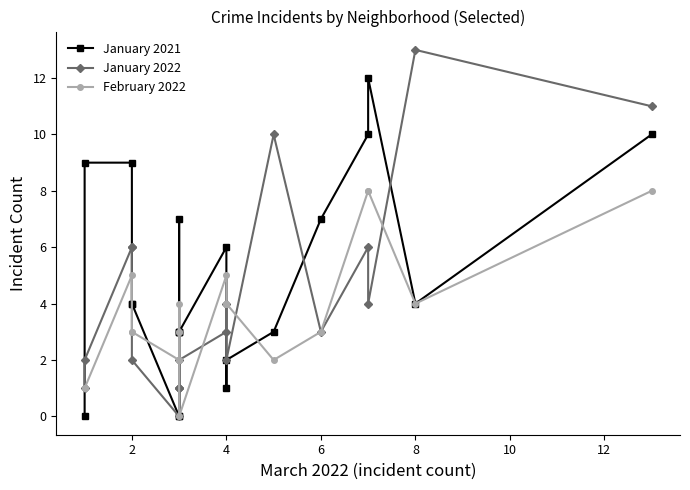

How many interior local peaks does the January 2021 series have?

3